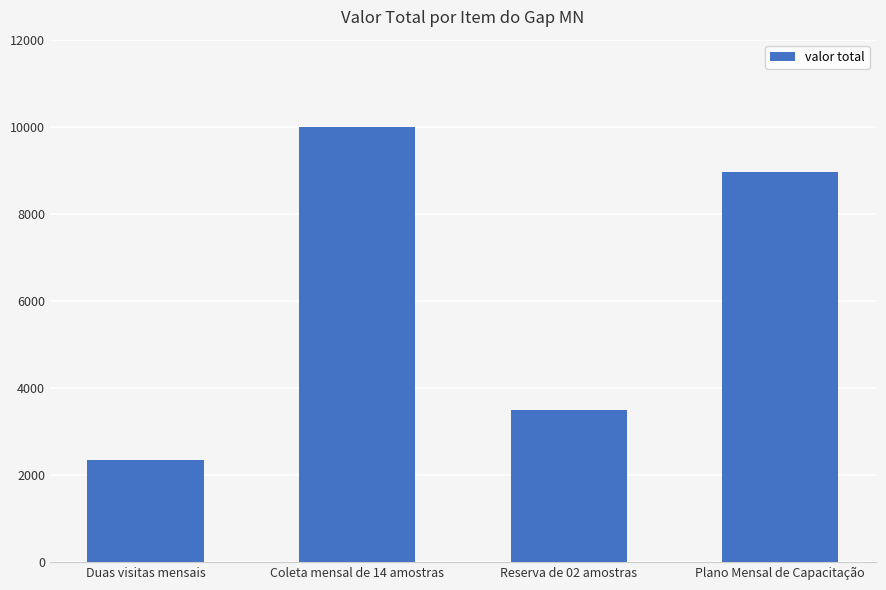

List the labels in order of value, largest first.

Coleta mensal de 14 amostras, Plano Mensal de Capacitação, Reserva de 02 amostras, Duas visitas mensais